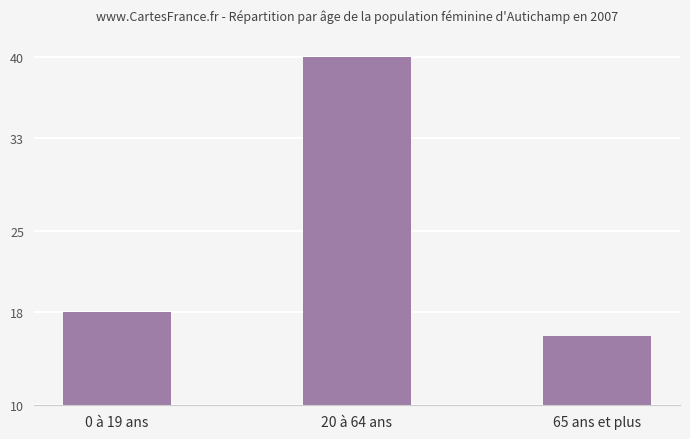

How many values are below 18?

1